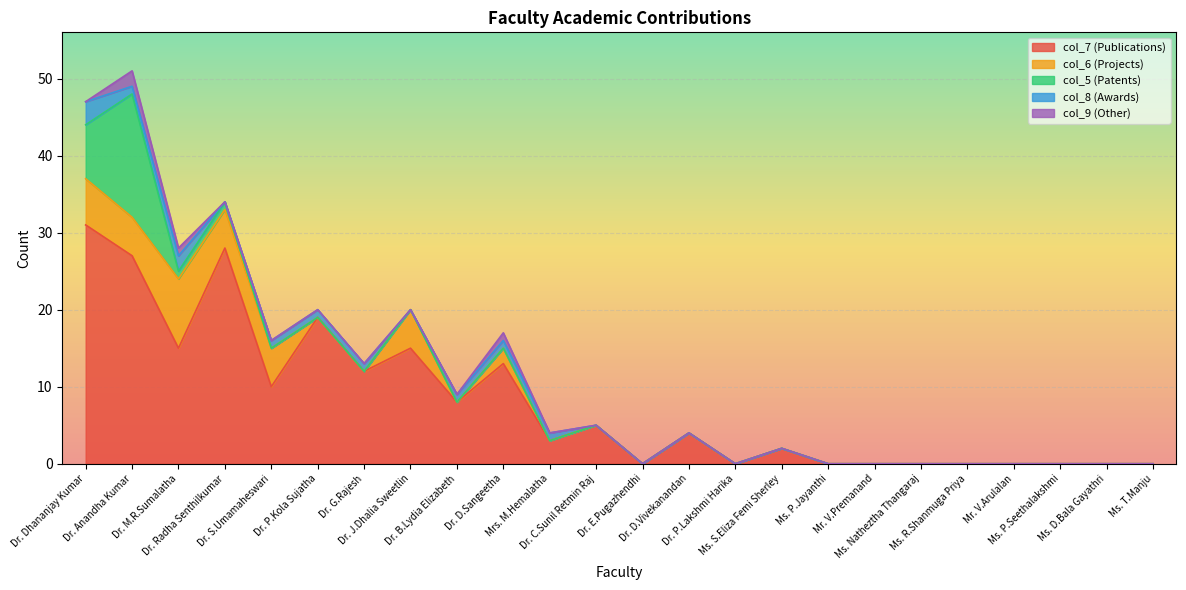

How many col_8 (Awards) values are between 0 and 1?

22